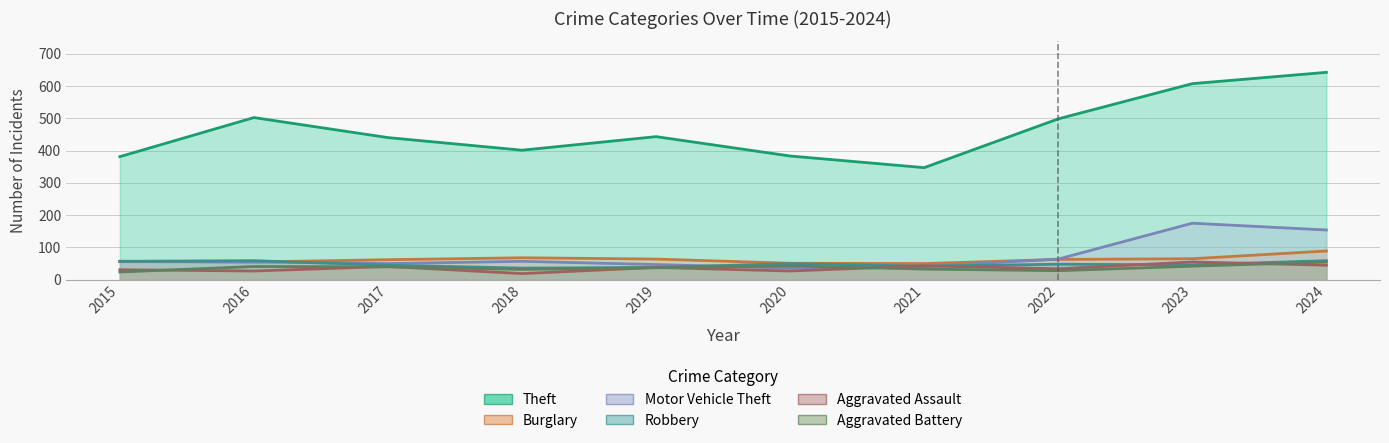

What is the difference between the highest and lowest values at 2024?

597